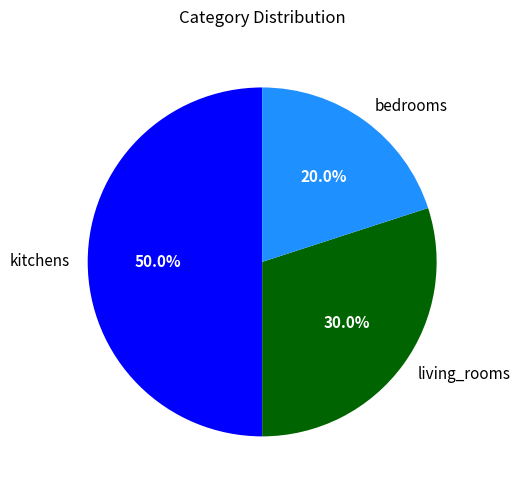

Which category has the biggest portion of the pie?

kitchens